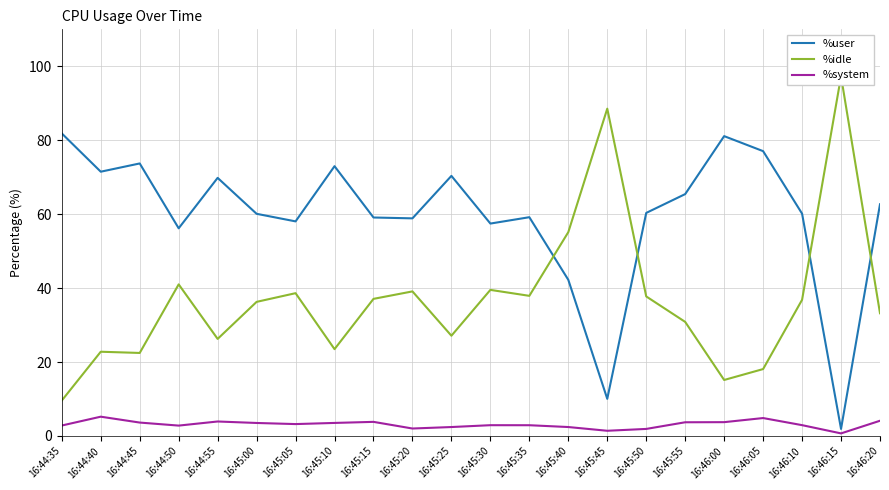

At which category is the sum across all series the highest?

16:45:15